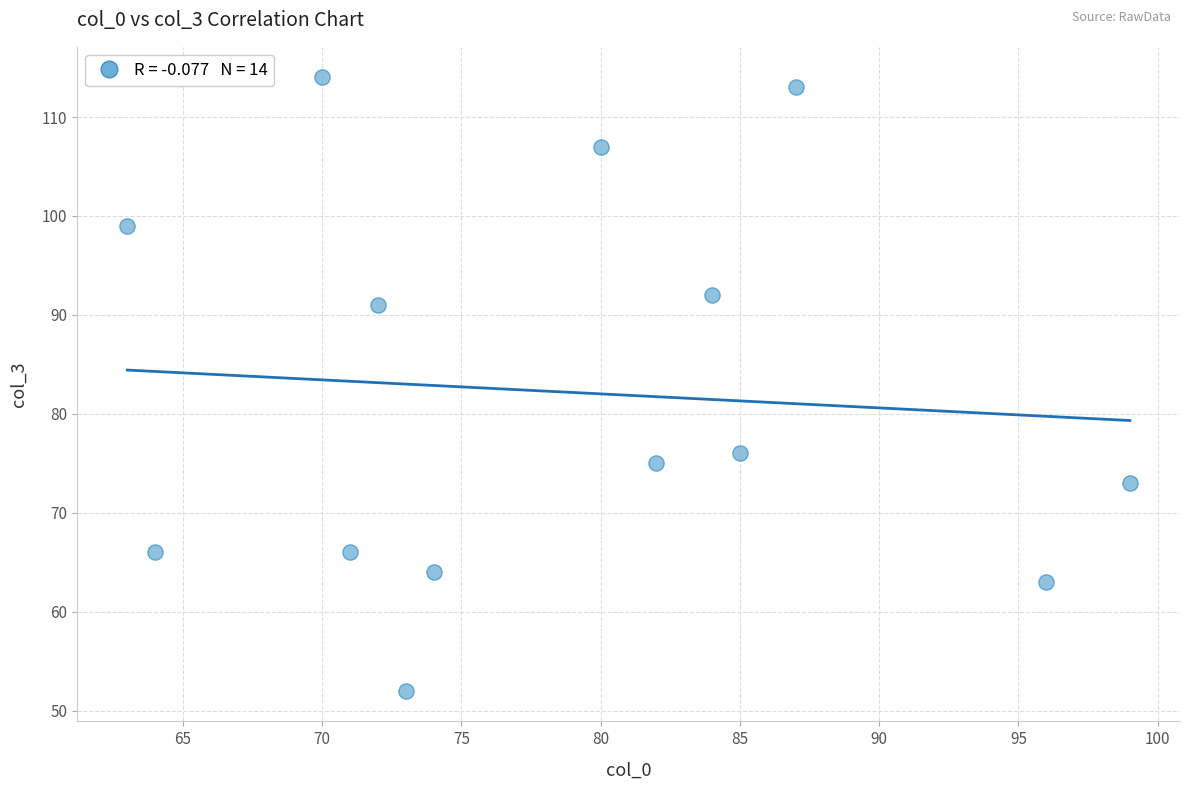

What Y value in the scatter plot is closest to 83?

76